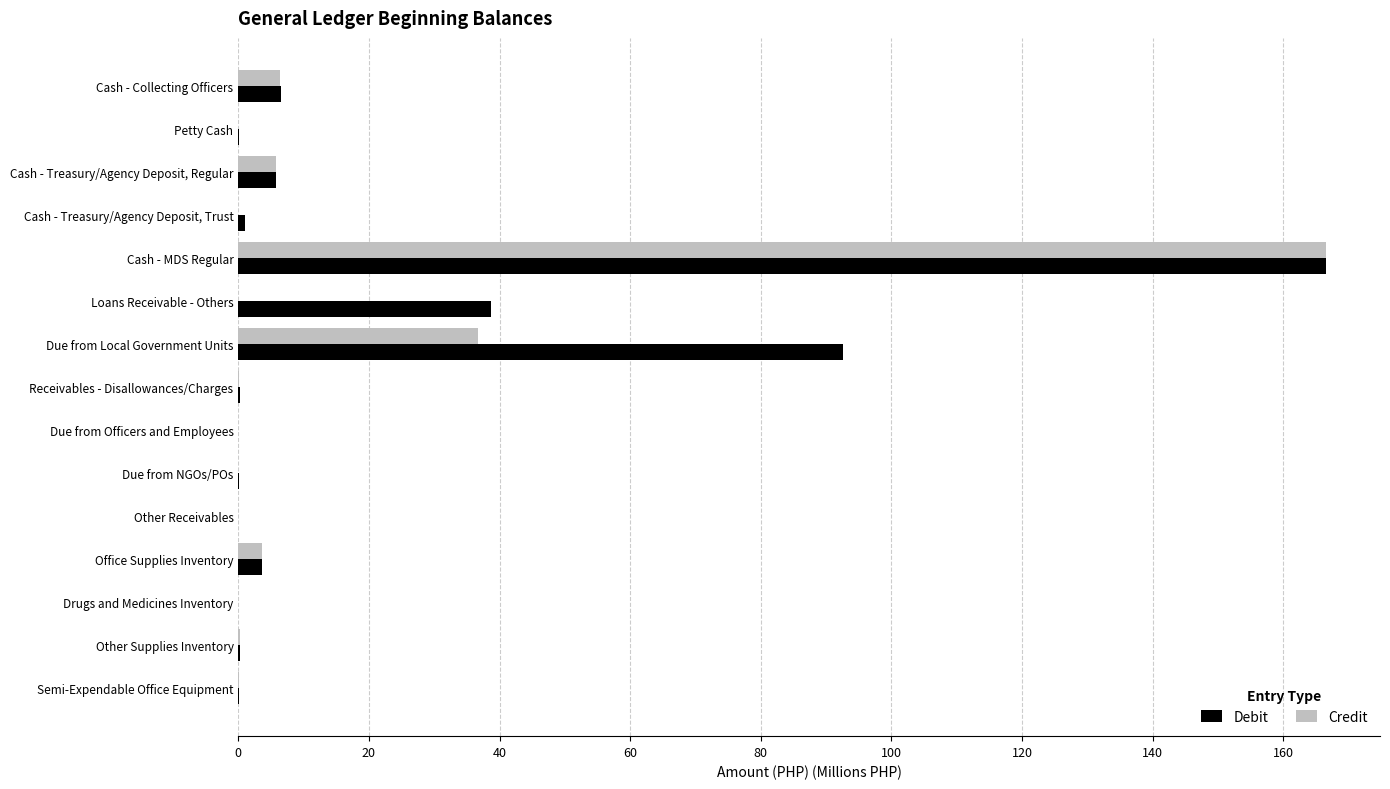

Is it true that Credit equals 0.0 at Petty Cash?

True